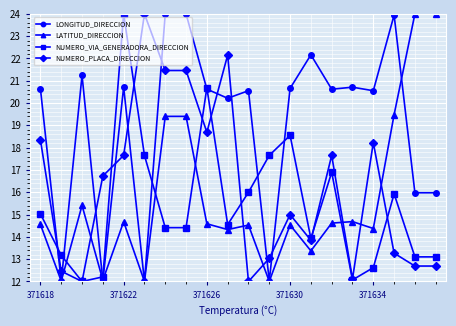

True or false: NUMERO_PLACA_DIRECCION has more than 1 points higher than both neighbors.

True